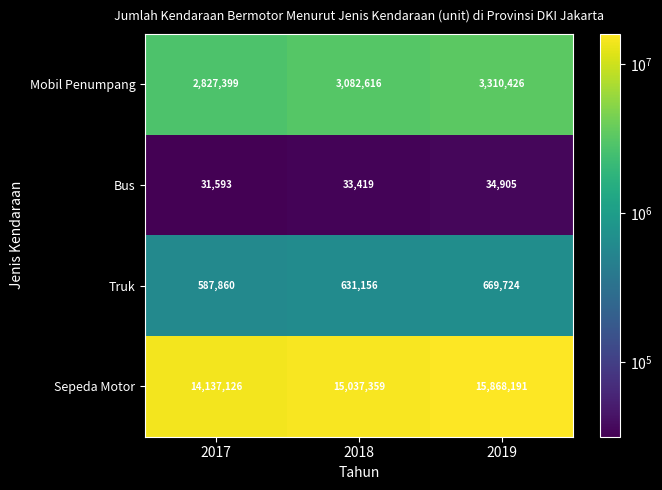

What is the difference between the maximum and second lowest values in the Mobil Penumpang series?

227810